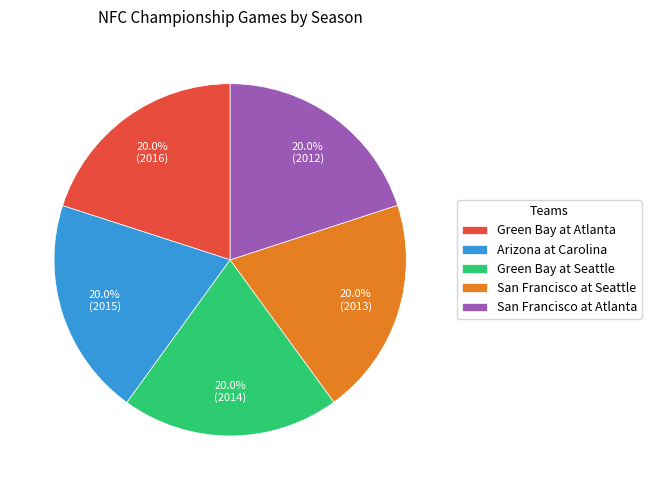

Approximately how many times larger is the value at Green Bay at Seattle compared to Arizona at Carolina?

1.0